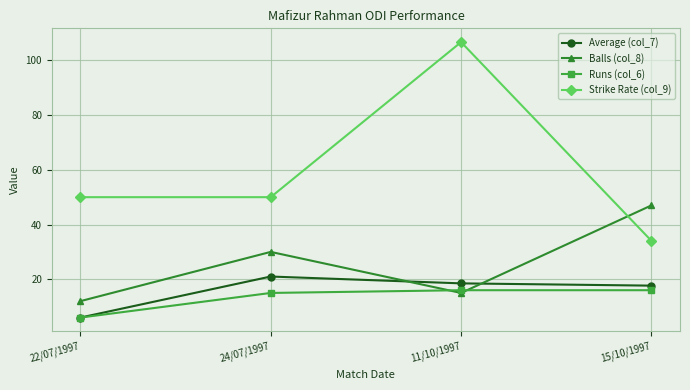

The Strike Rate (col_9) series shows 106.7 at 11/10/1997. True or false?

True